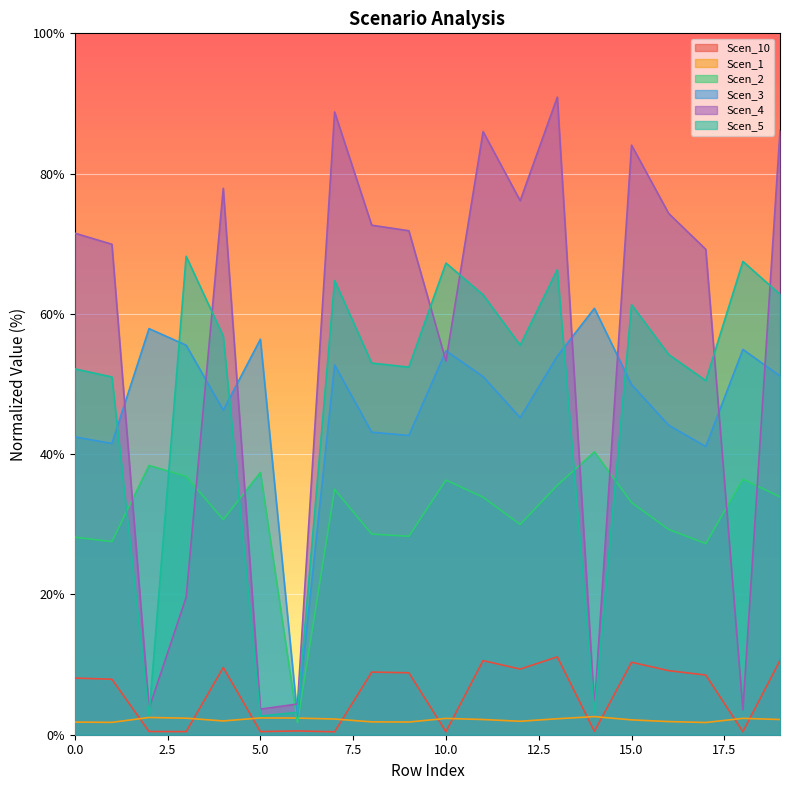

Which series changed the most between 9 and 17?

Scen_4